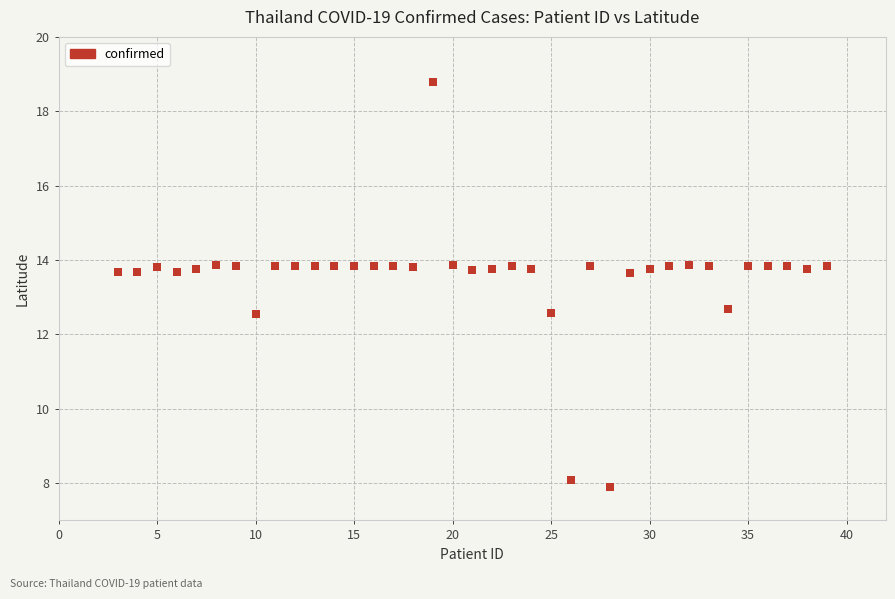

What is the range of X values (max minus min)?

36.0